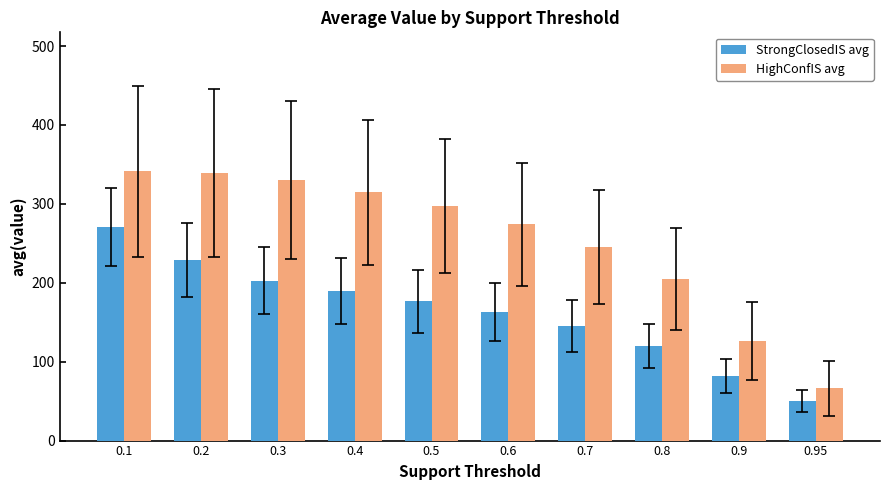

What is the difference between the StrongClosedIS avg values at 0.9 and 0.2?

146.7